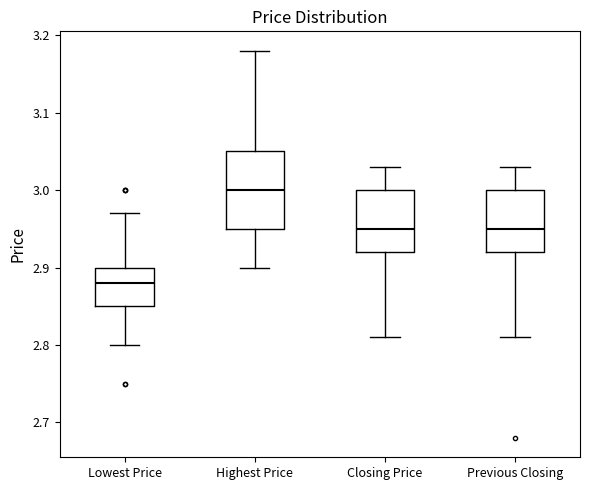

Where does the upper whisker of the box for Previous Closing end on the y-axis? The values are not printed on the chart, so give them approximately, as read against the axis.

3.03